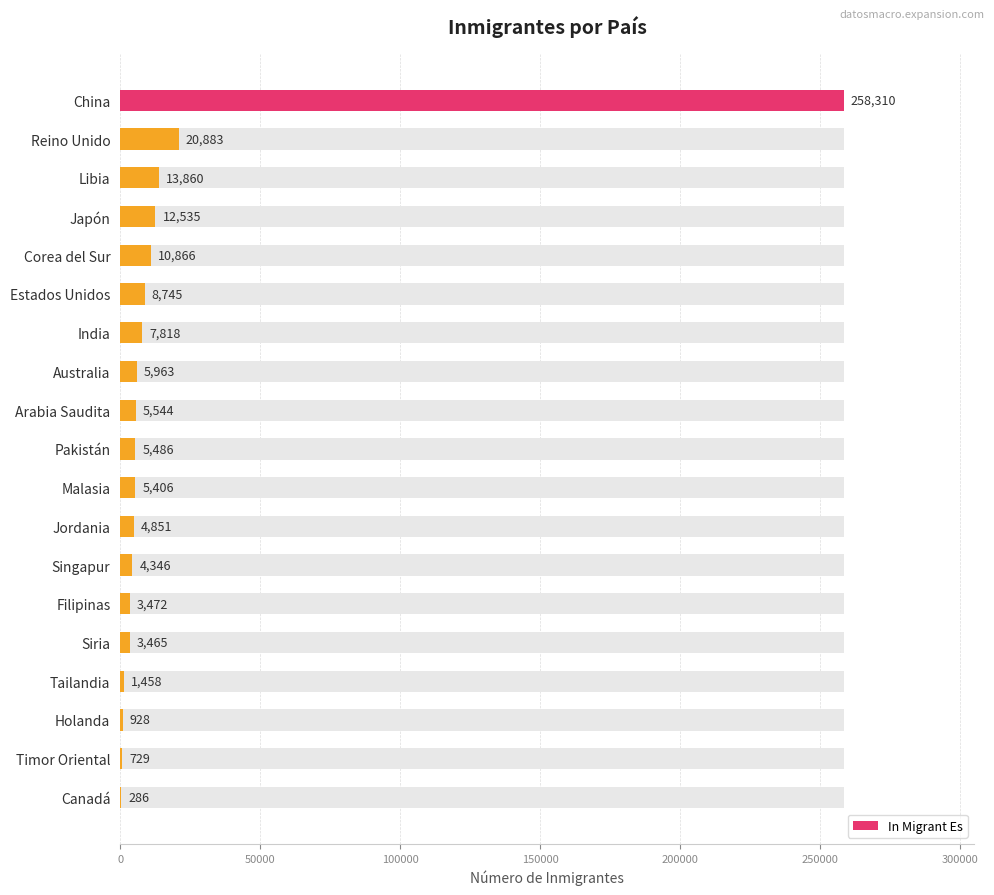

What is the difference between the second highest and second lowest values?

20154